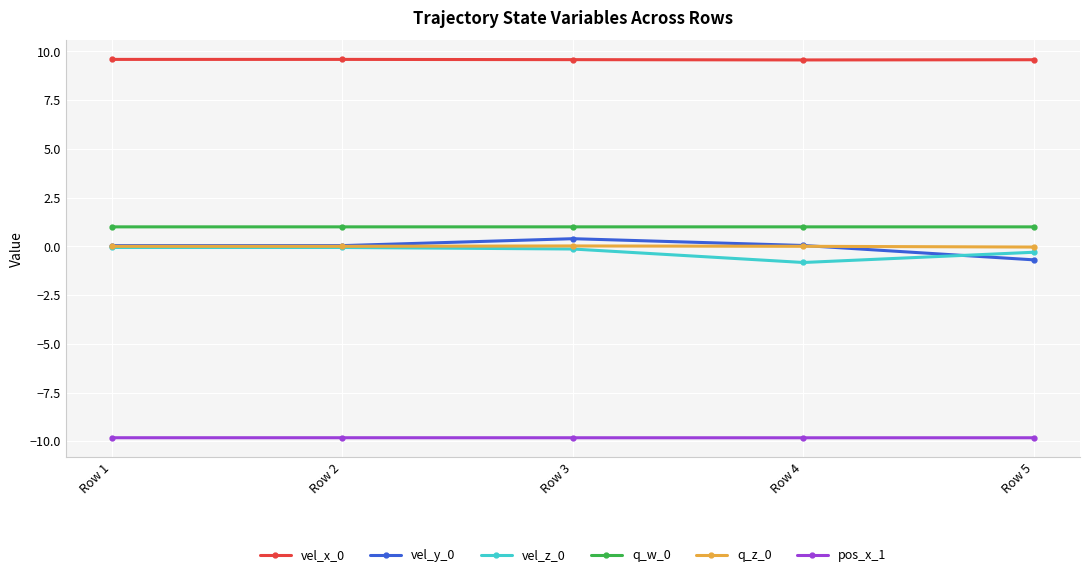

True or false: vel_z_0 and vel_x_0 cross at least once.

False